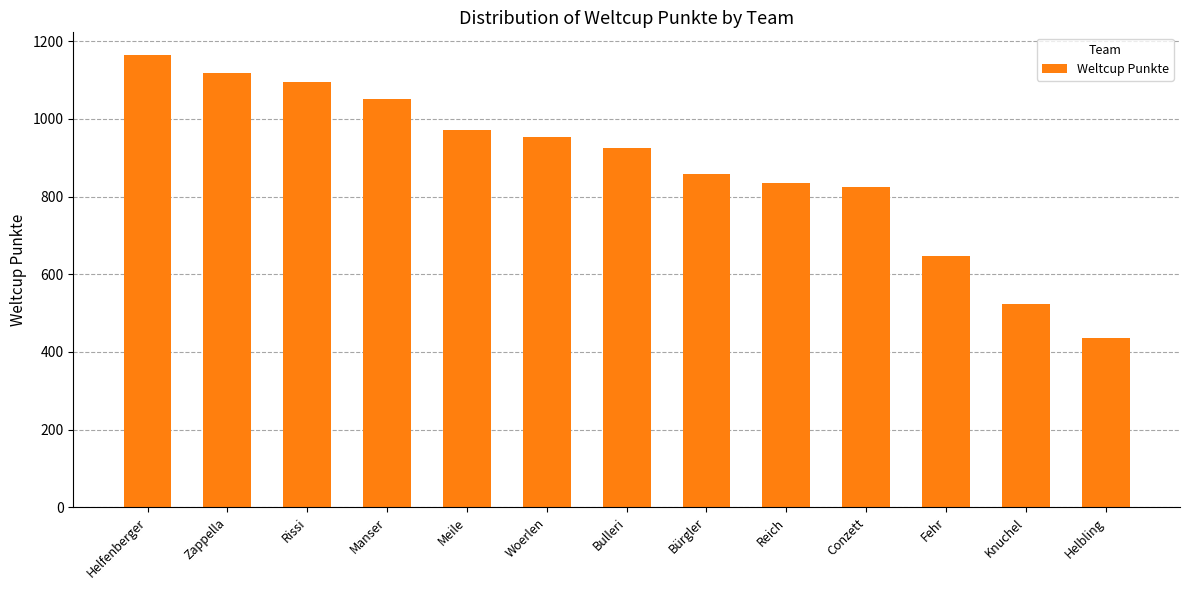

How many categories are shown in the chart?

13